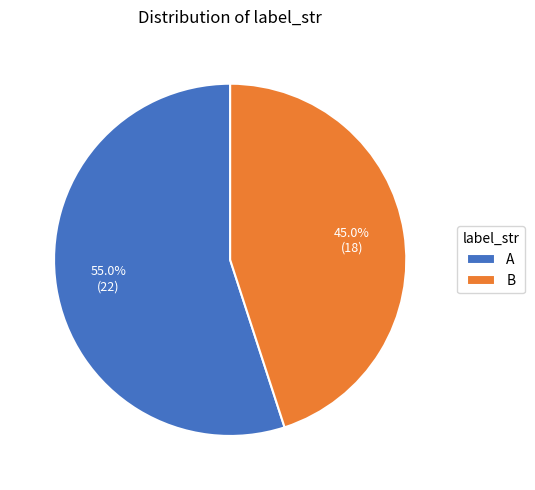

Rank the categories by value from highest to lowest.

A, B